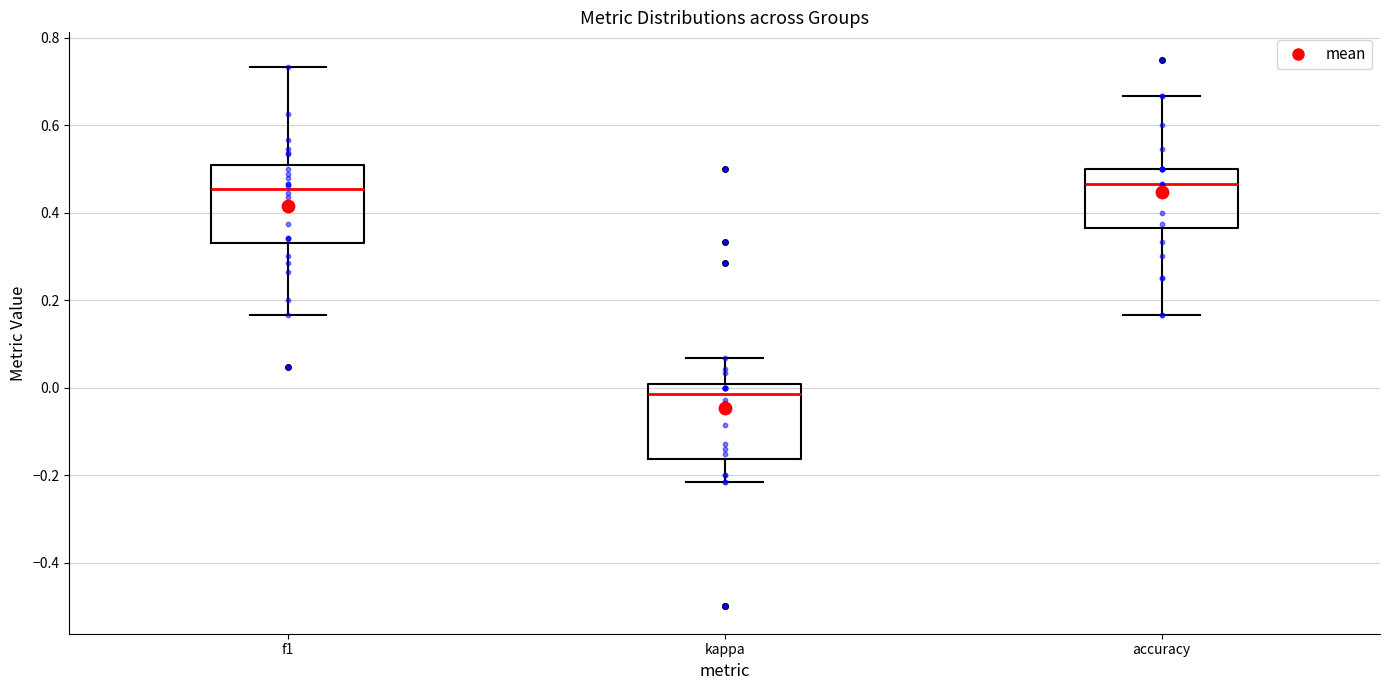

Which box has the lowest median line?

kappa